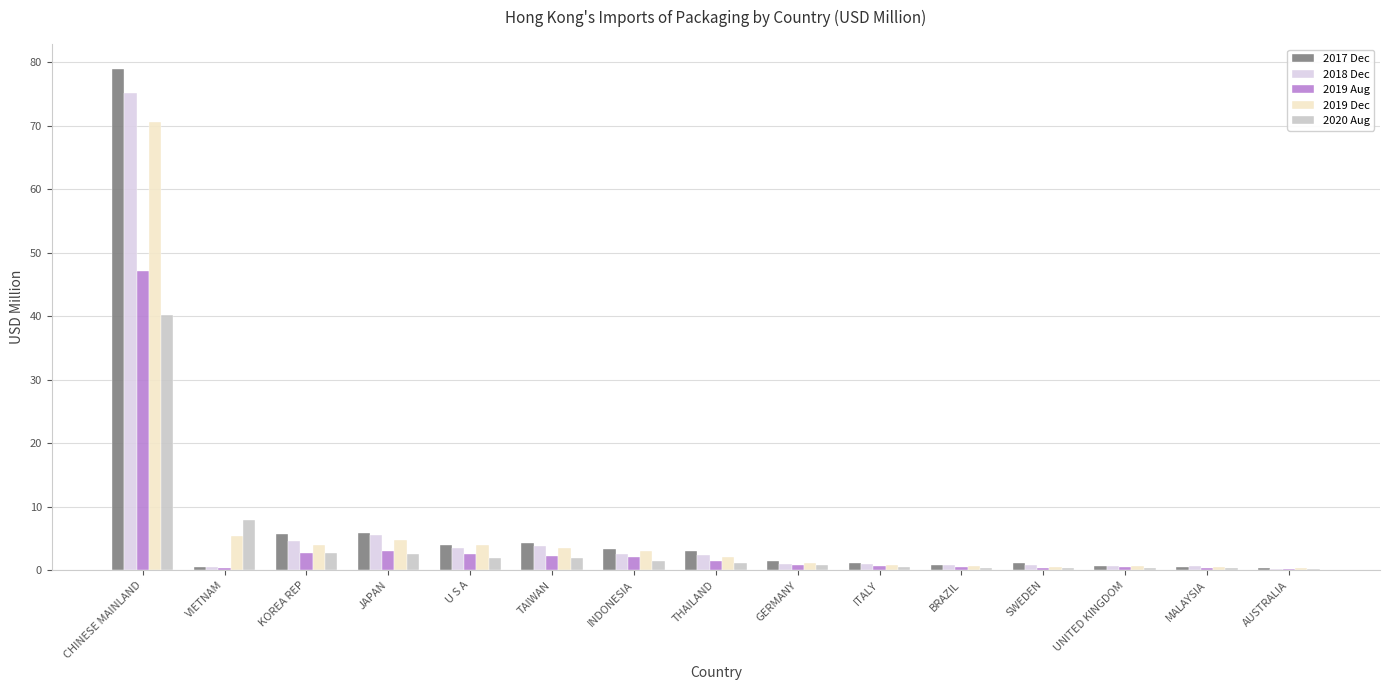

What are all the series names shown in the legend?

2017 Dec, 2018 Dec, 2019 Aug, 2019 Dec, 2020 Aug